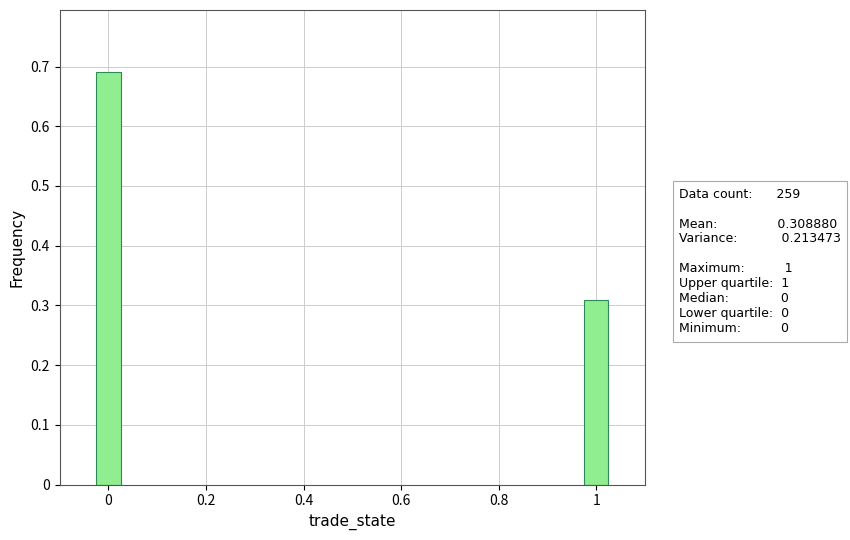

List the labels in order of value, largest first.

0, 1